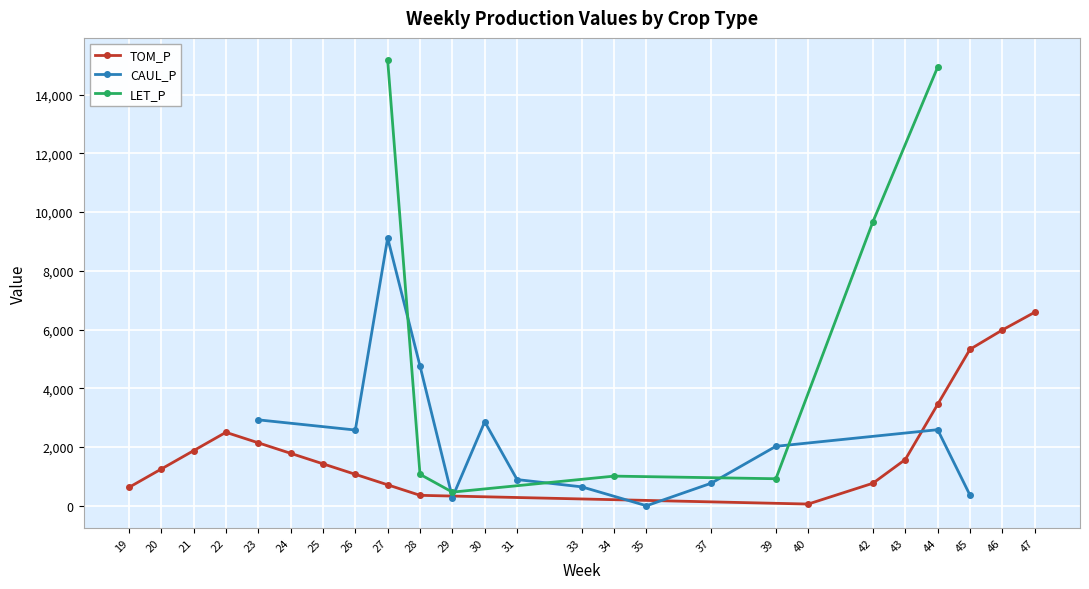

Which series has the largest range (max minus min)?

LET_P